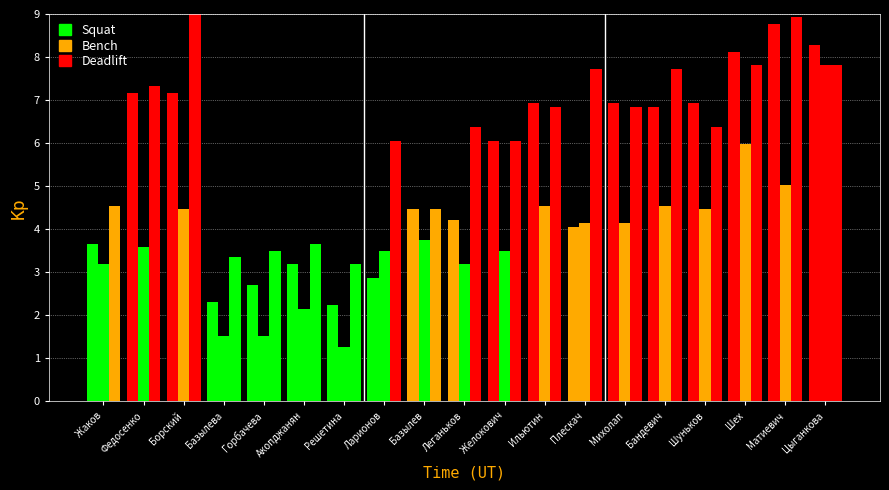

How many data points in Bench are less than 3?

4